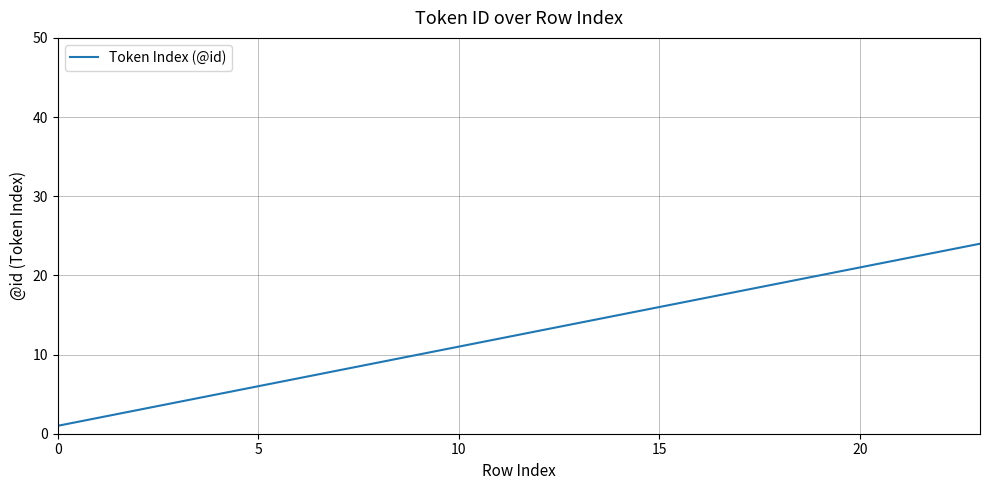

Does the chart display data point markers on the line(s)?

No